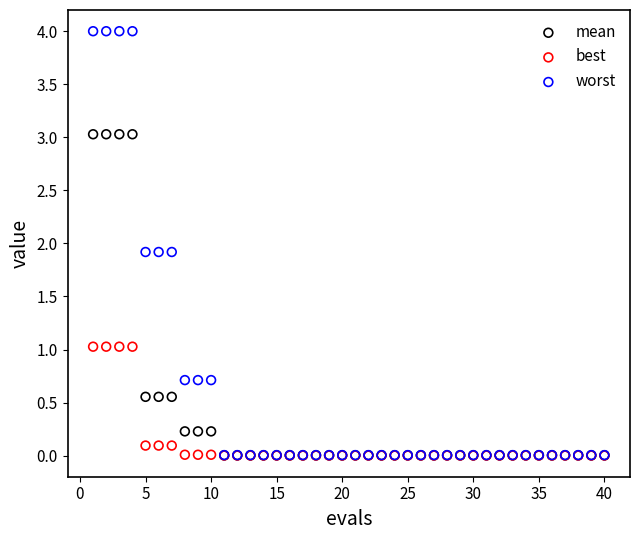

What are all the series names shown in the legend?

mean, best, worst